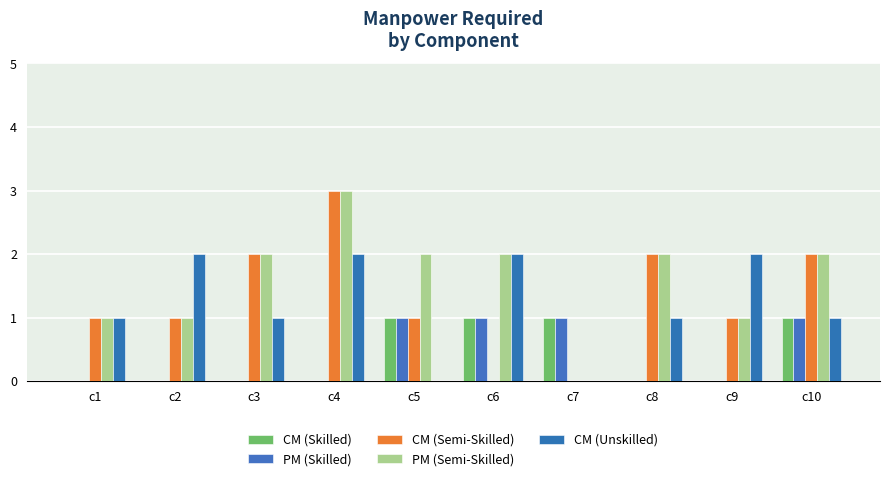

What are all the series names shown in the legend?

CM (Skilled), PM (Skilled), CM (Semi-Skilled), PM (Semi-Skilled), CM (Unskilled)